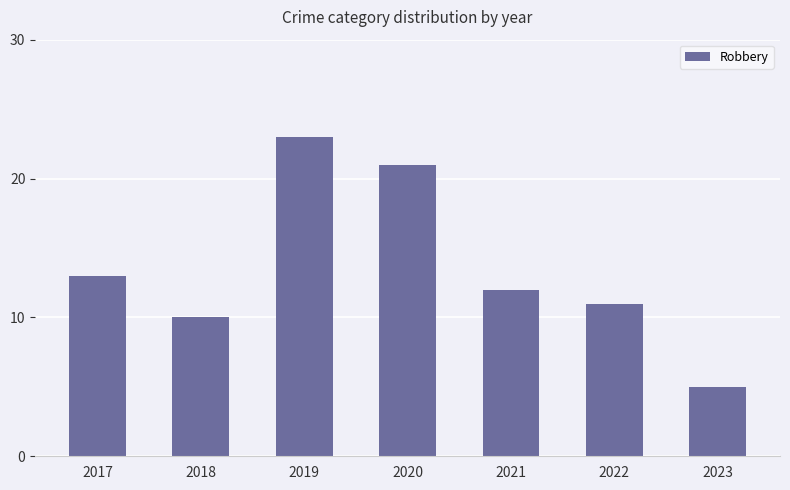

Which has a higher value, 2023 or 2018?

2018